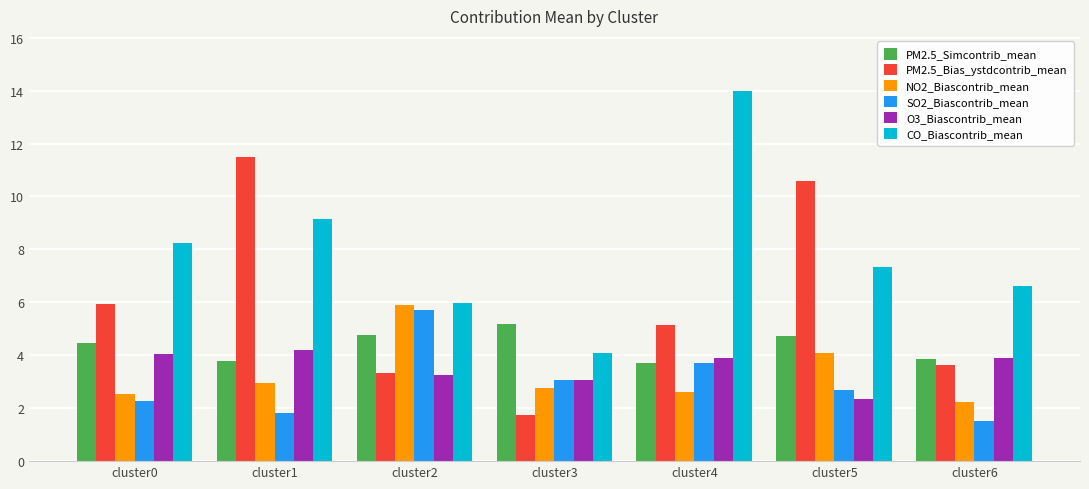

Which series changed the most between cluster4 and cluster5?

CO_Biascontrib_mean